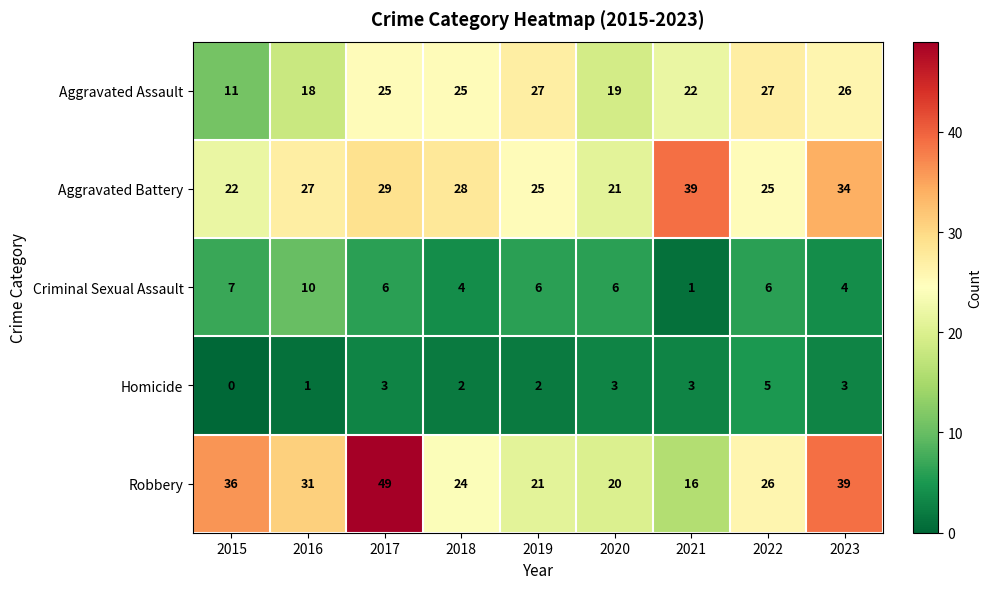

The value of Aggravated Battery at 2022 is 34. True or false?

False